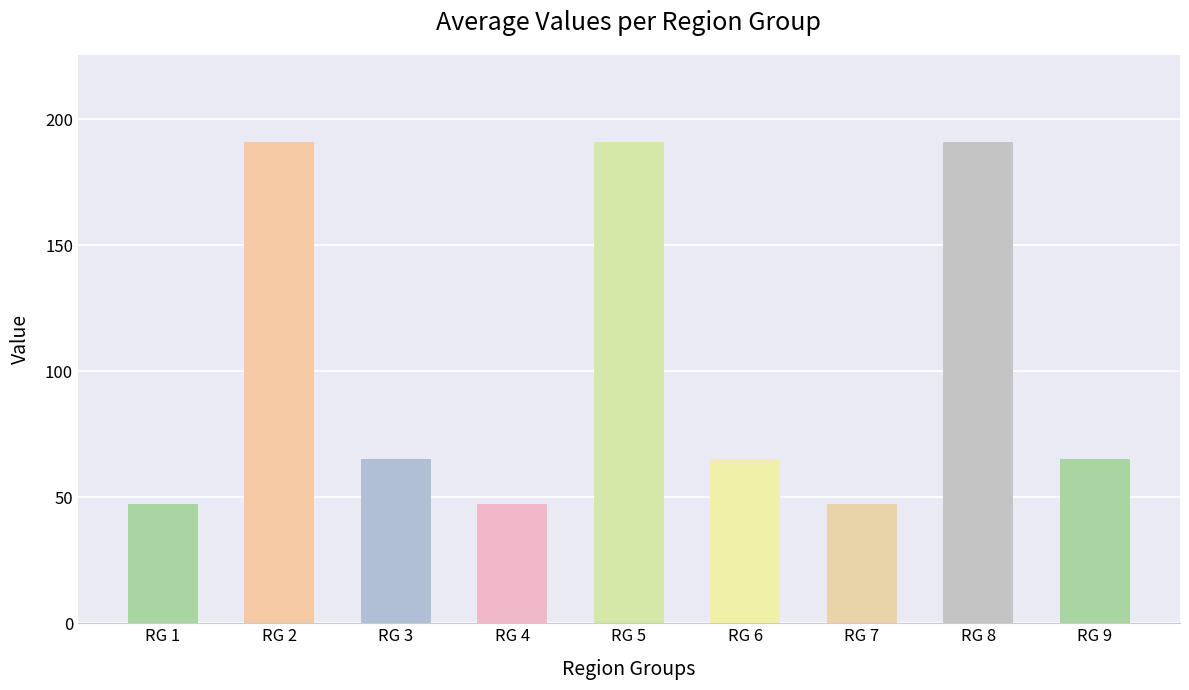

The value at RG 4 is 17.1. True or false?

False